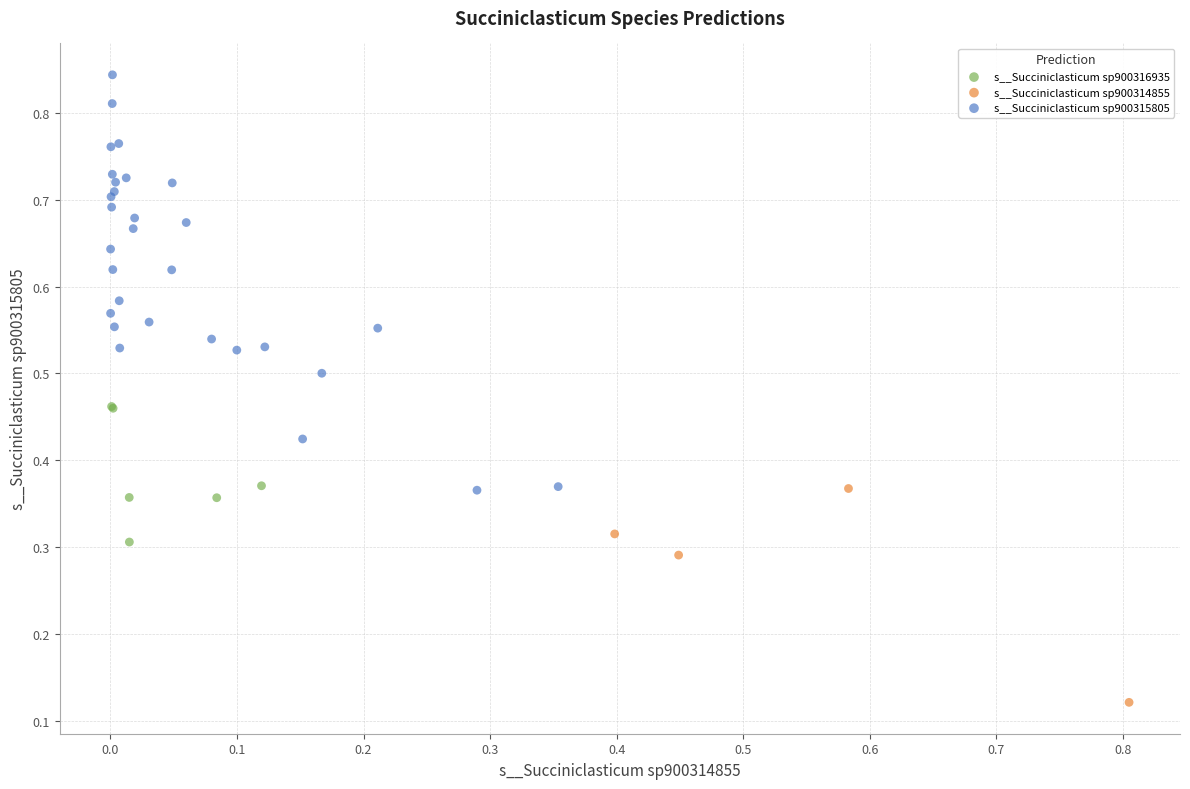

Which series has the widest spread of Y values?

s__Succiniclasticum sp900315805